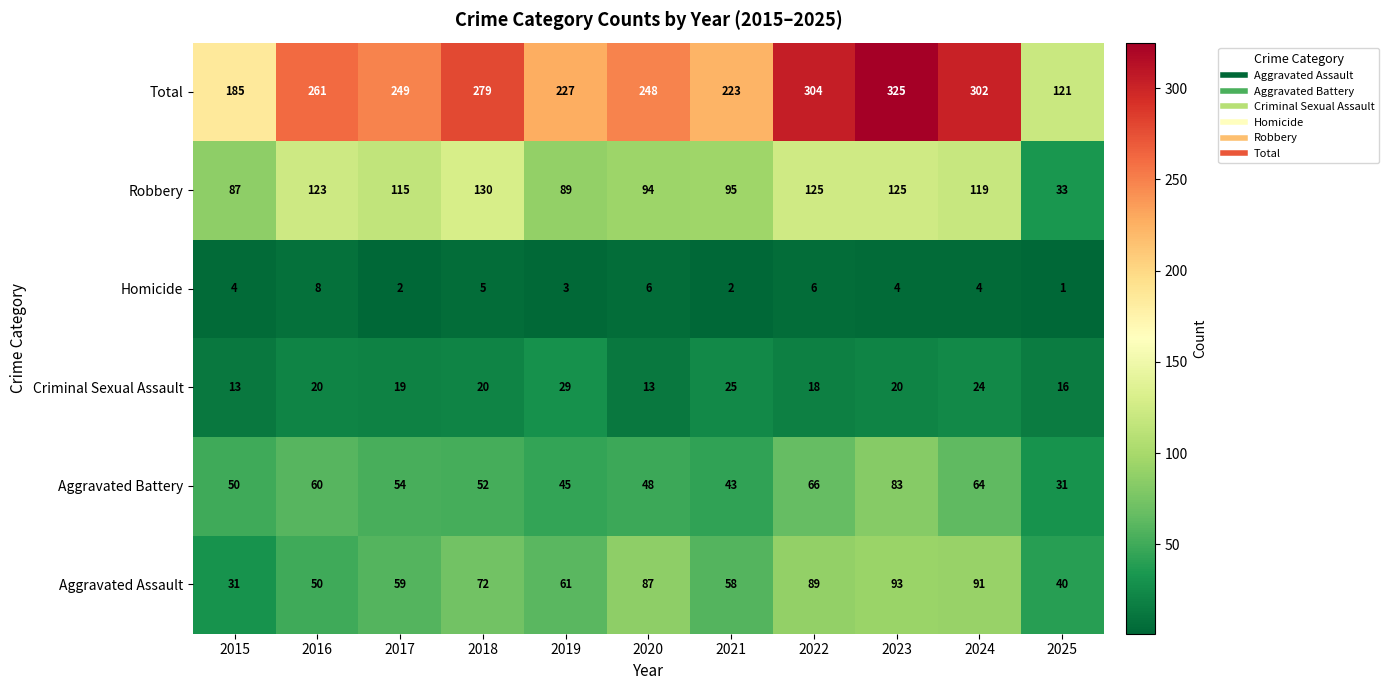

Is it true that Criminal Sexual Assault equals 13 at 2017?

False